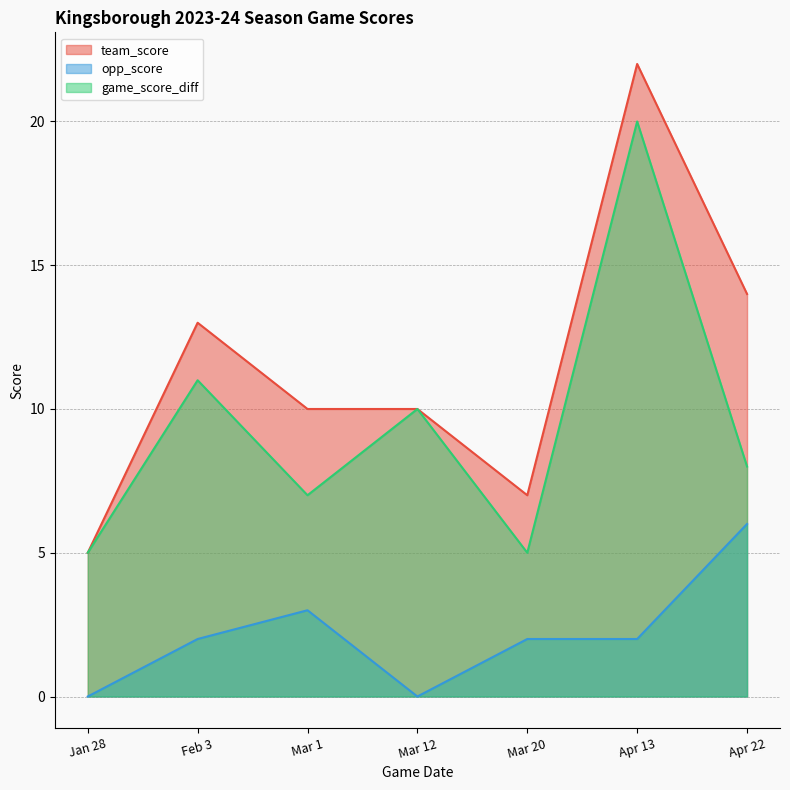

True or false: team_score has a value of 23 at Apr 22.

False